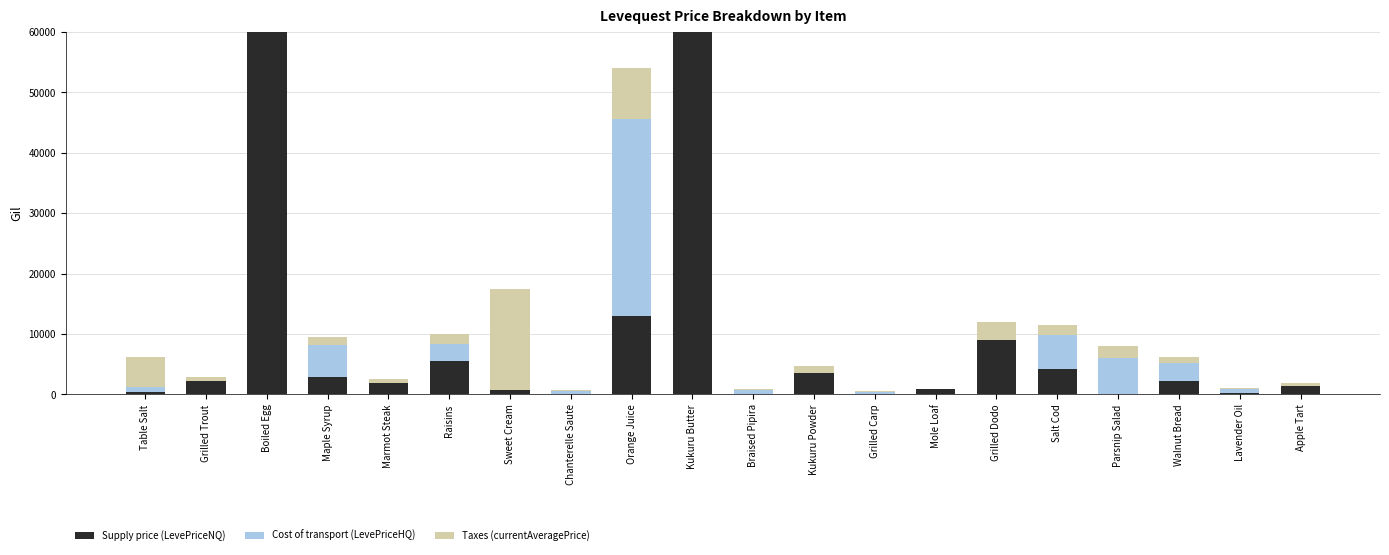

How many data points in Cost of transport (LevePriceHQ) are less than 614?

10